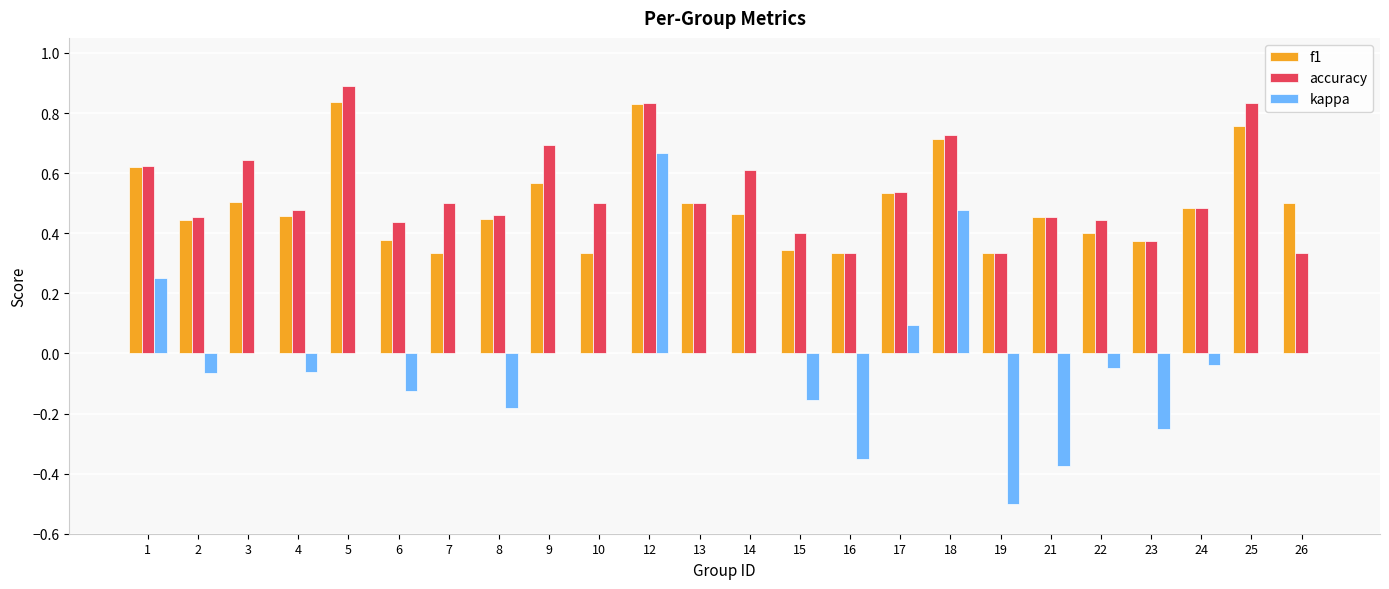

What is the sum of all f1 values?

11.9